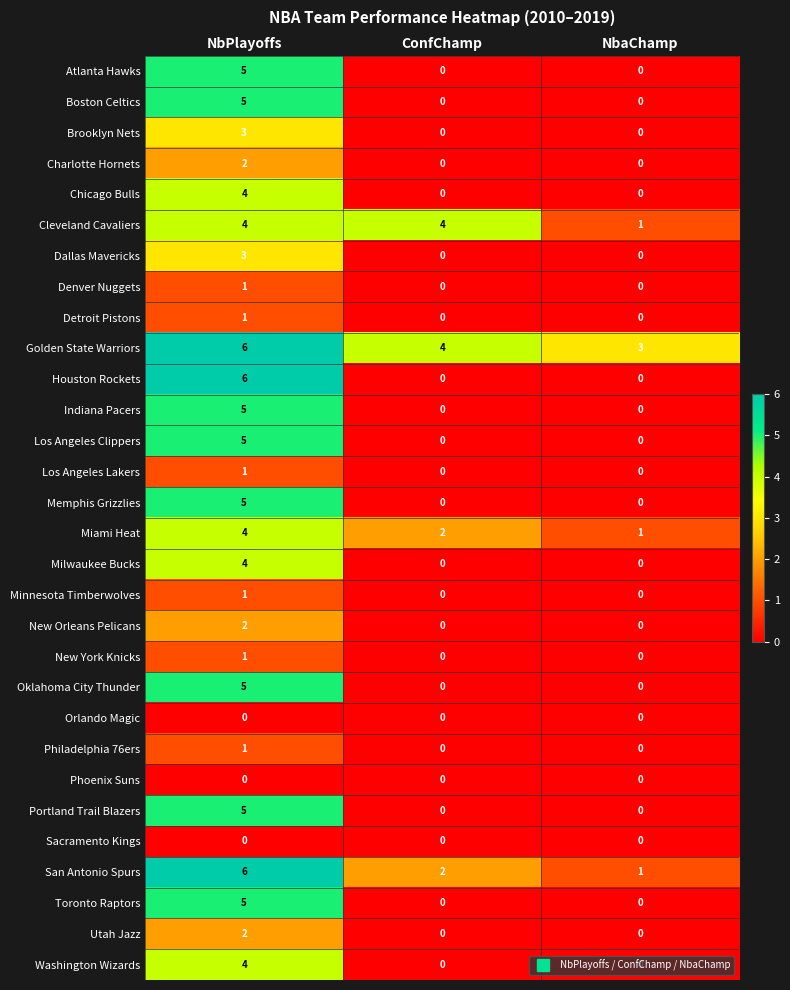

Is it true that Charlotte Hornets equals 2 at NbPlayoffs?

True